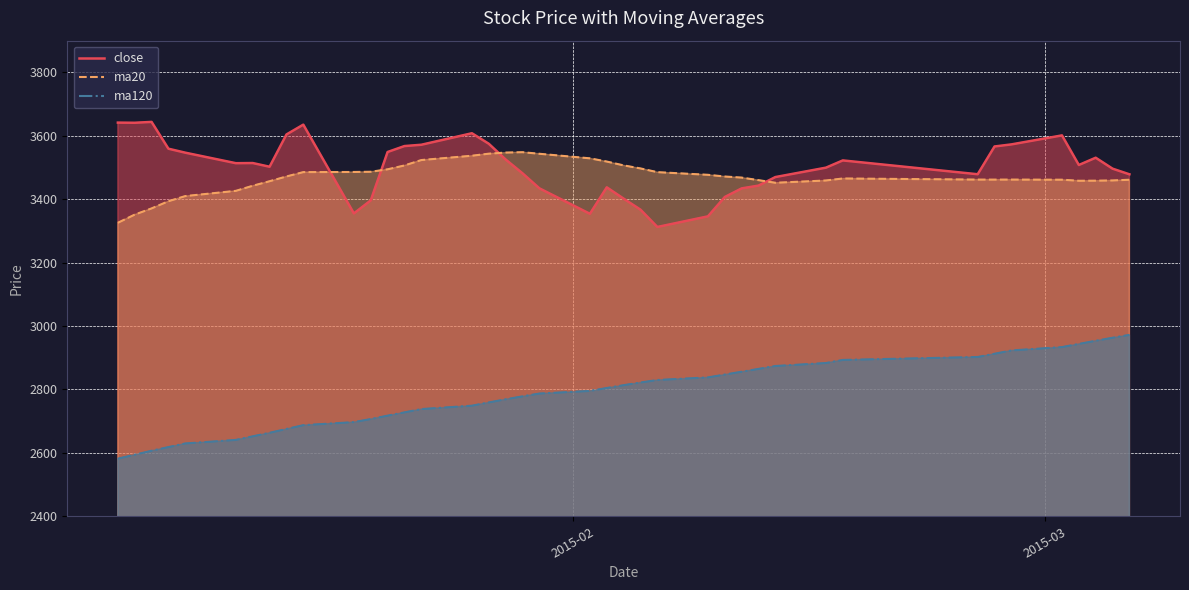

List the series in order of their peak value, lowest first.

ma120, ma20, close